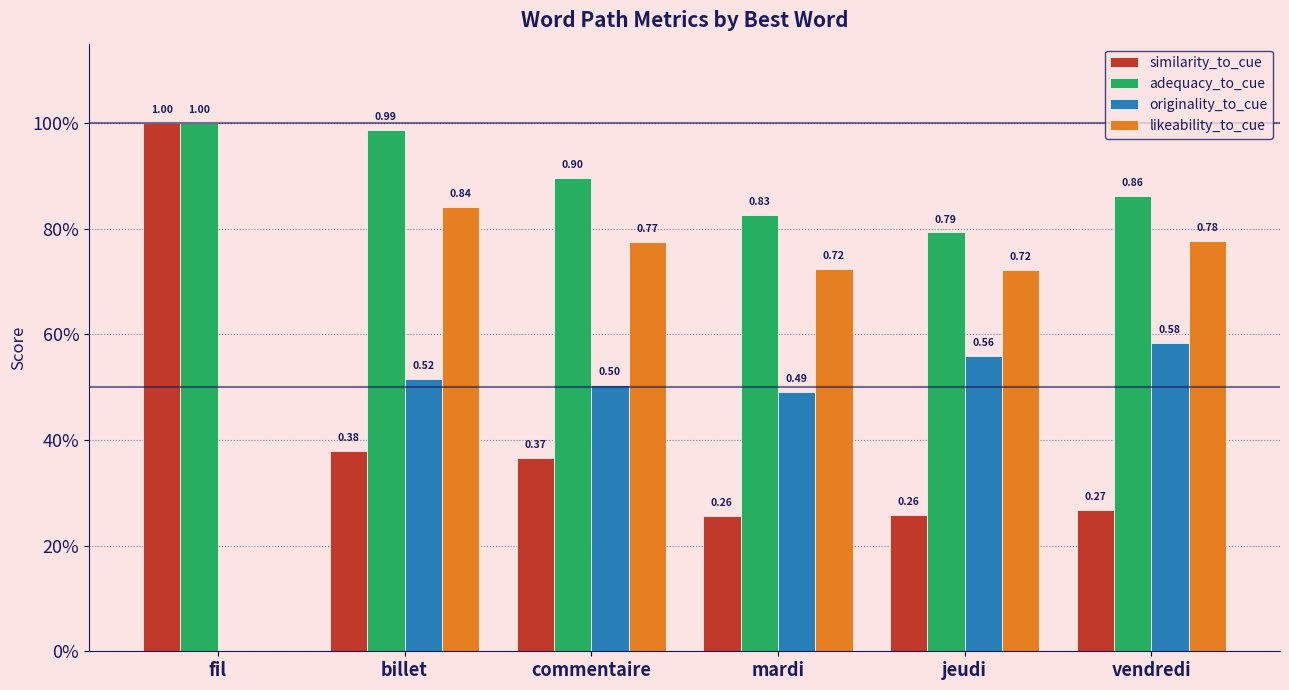

Which series has the largest range (max minus min)?

likeability_to_cue